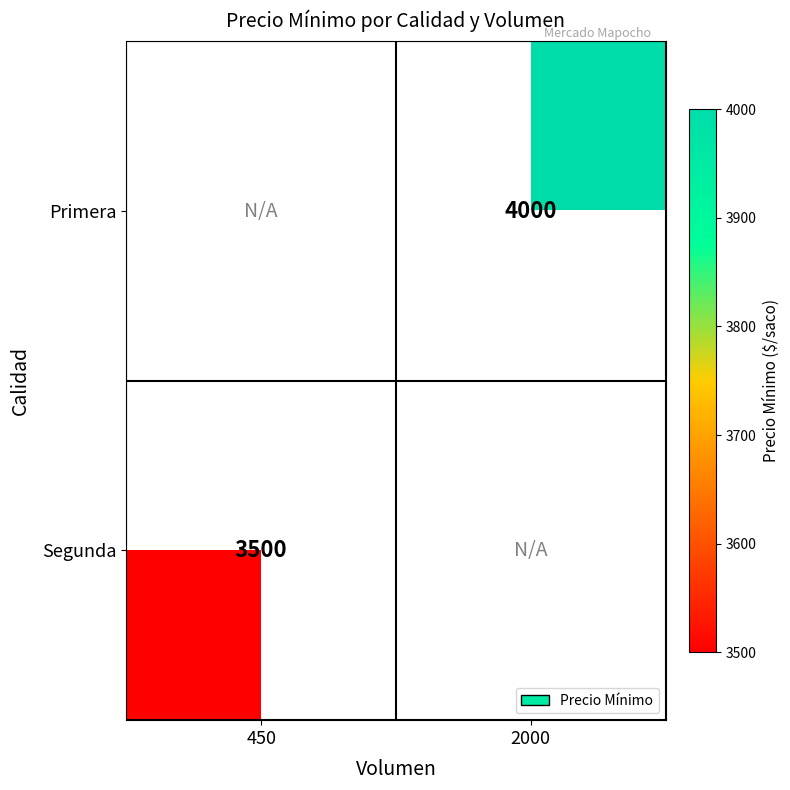

True or false: Segunda has a value of 3500 at 450.

True